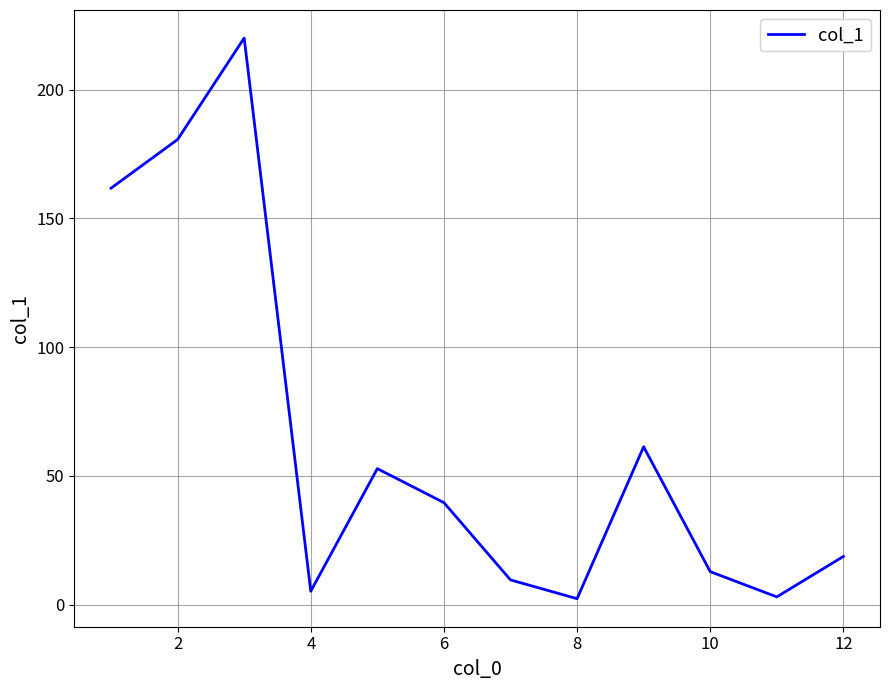

What is the maximum value shown in the chart?

220.0